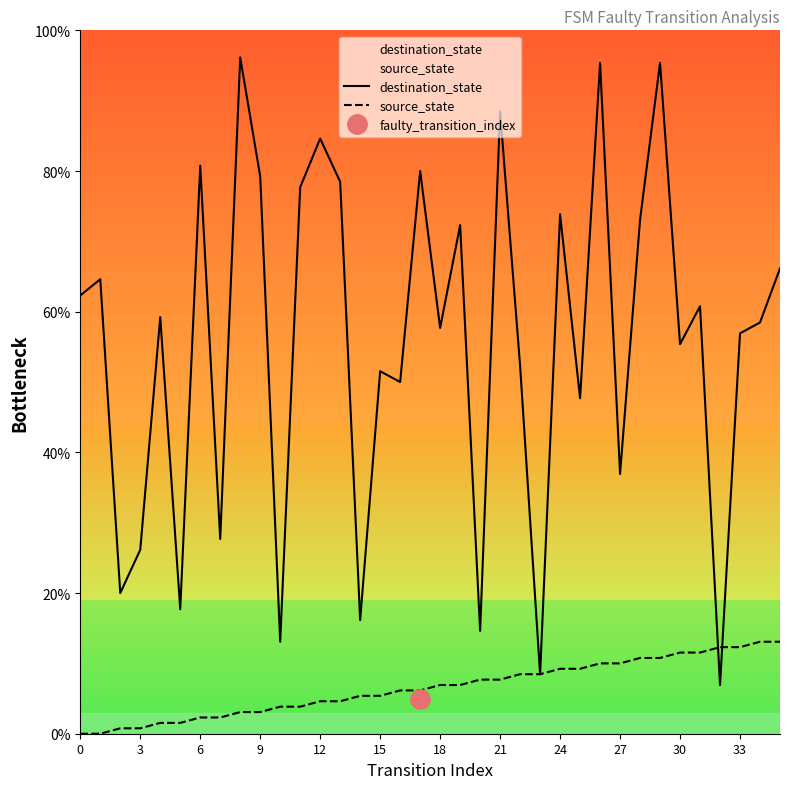

Does the chart have visible grid lines?

No